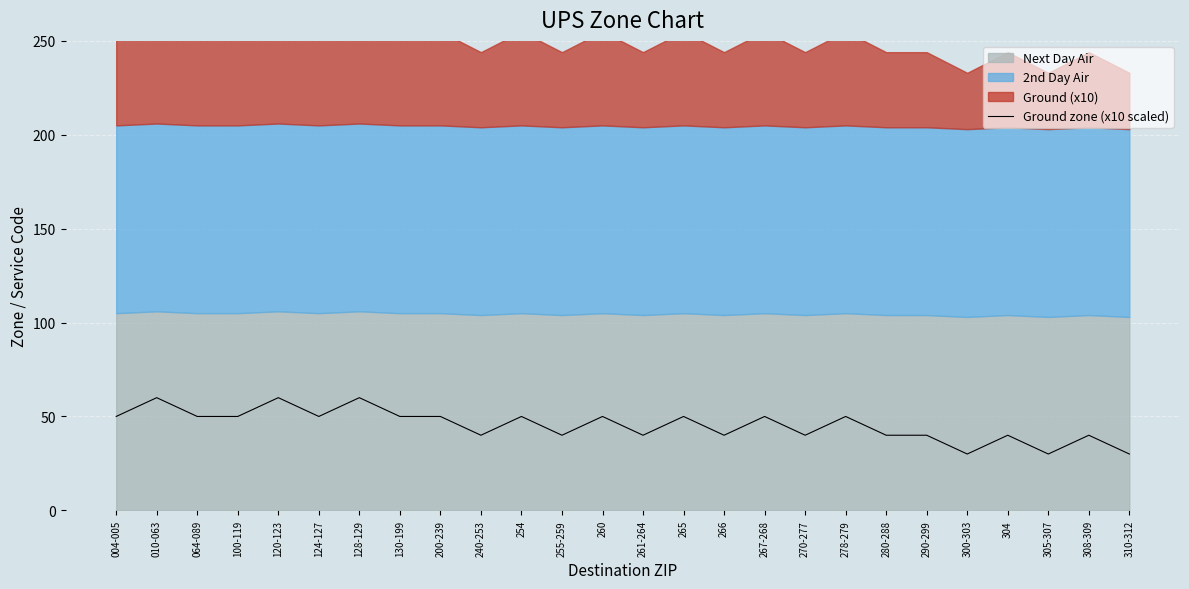

What is the value of the 19th point from the left?

50